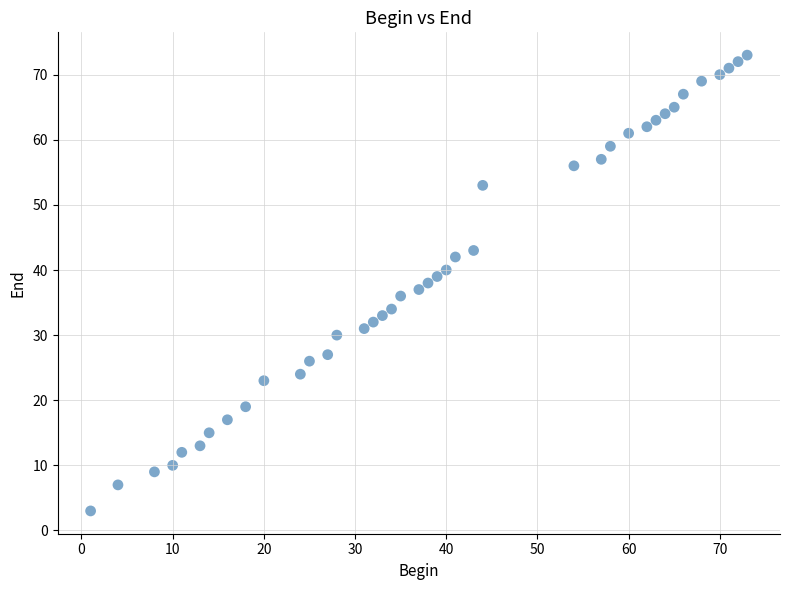

What is the range of X values (max minus min)?

72